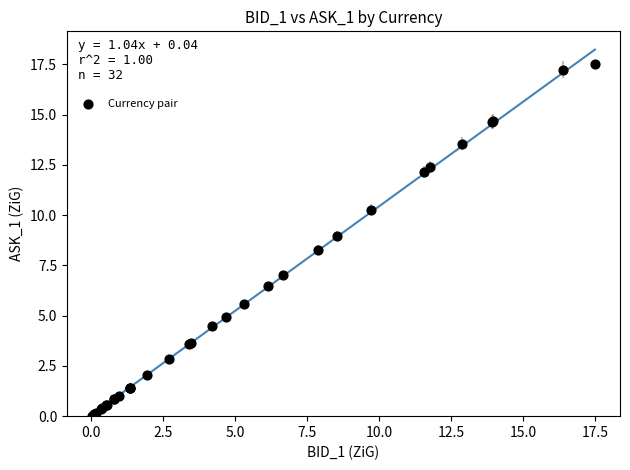

What Y value in the scatter plot is closest to 8?

8.3